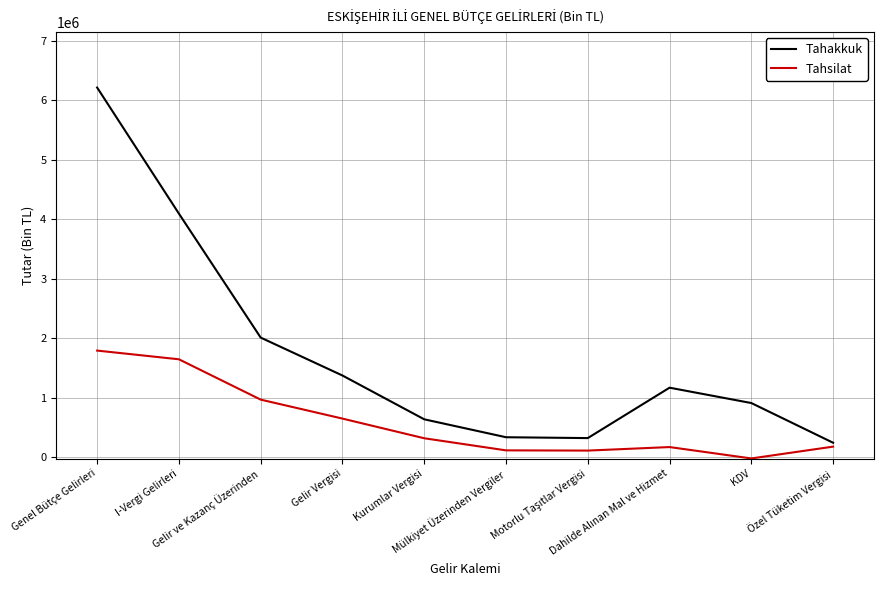

What is the minimum value for Tahakkuk?

243602